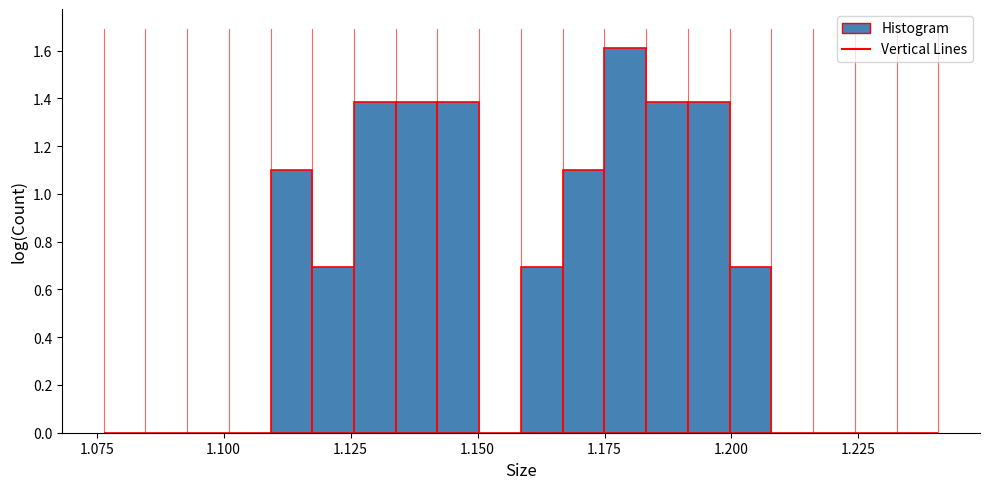

Read against the x-axis, roughly where is the centre of the tallest bar?

1.180